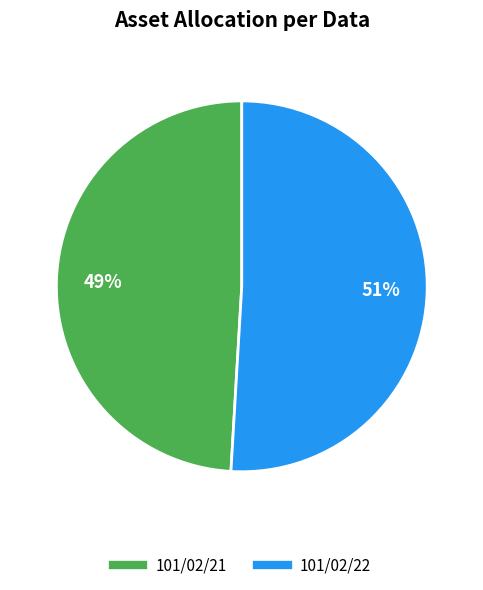

Between 101/02/21 and 101/02/22, which is larger?

101/02/22